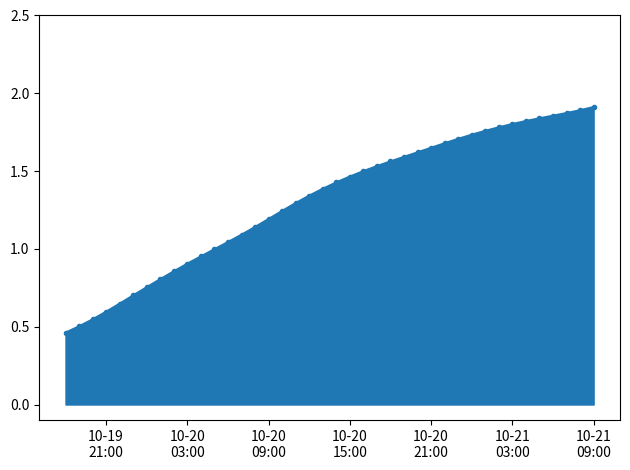

What is the sum of all values?

52.5